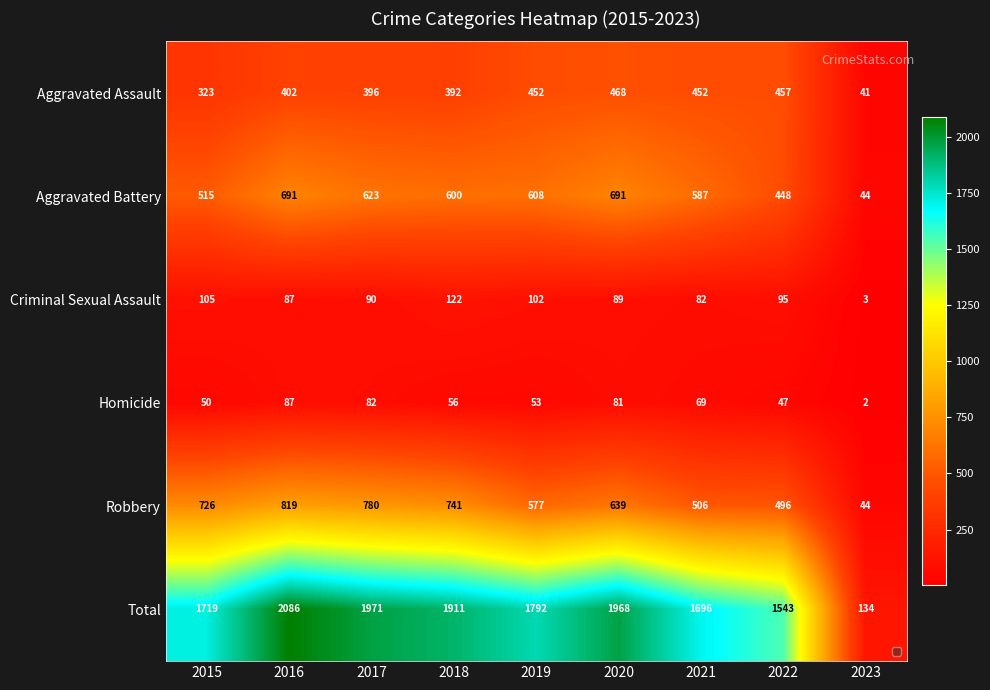

What is the maximum value for Aggravated Assault?

468